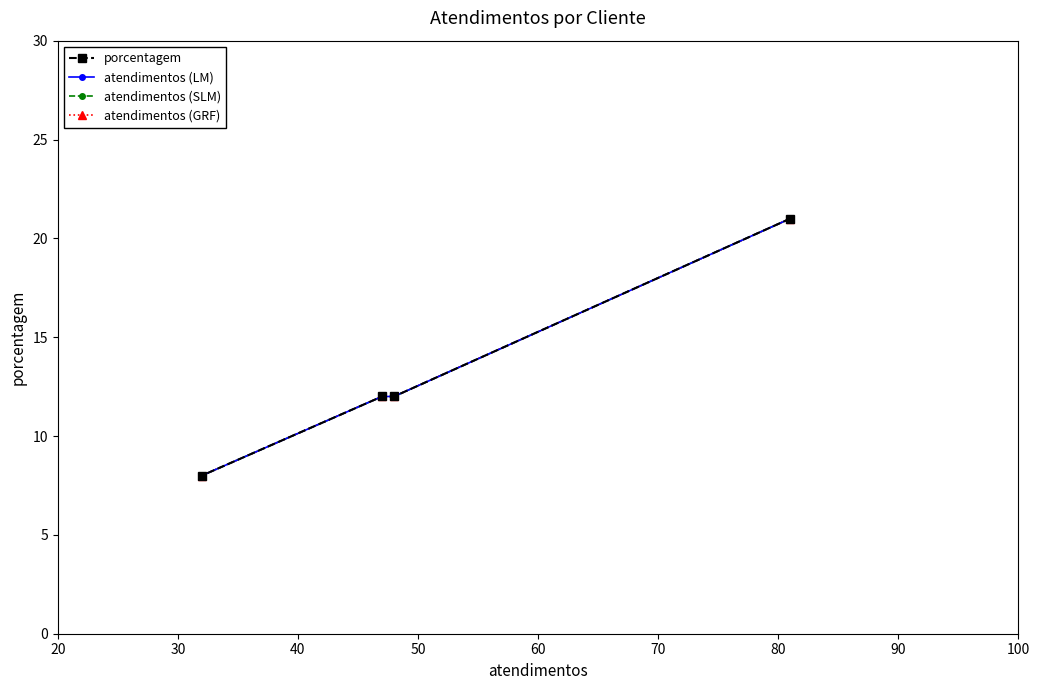

The value of atendimentos (LM) at 30 is 5. True or false?

False